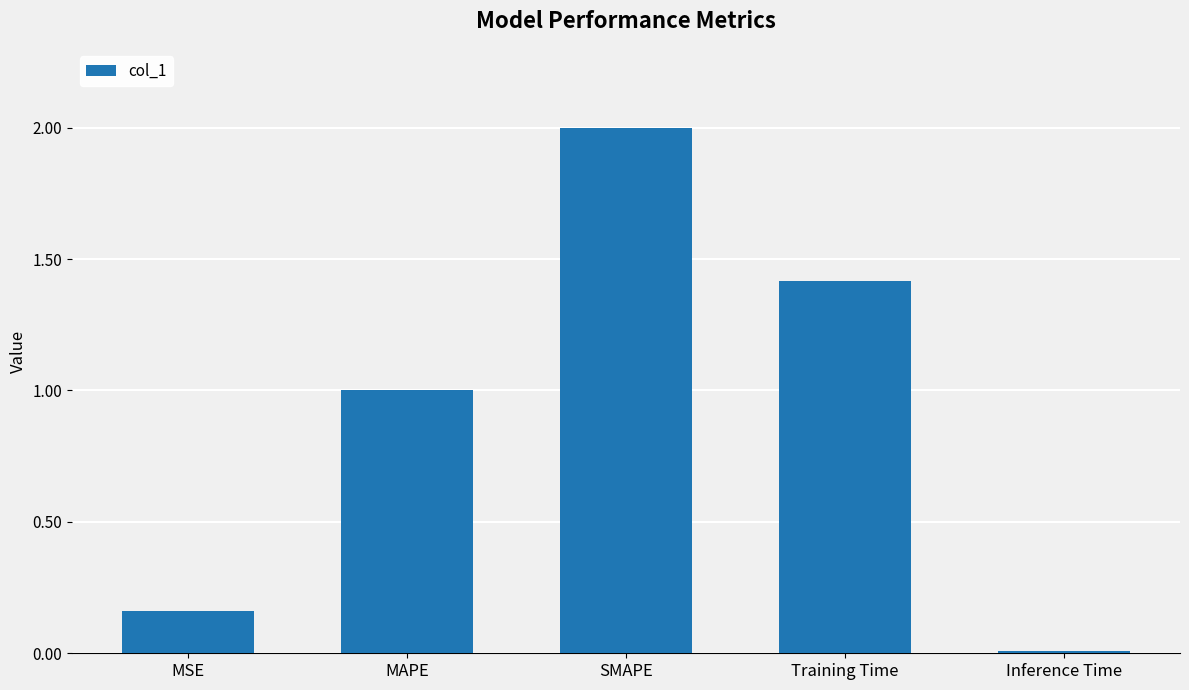

The chart shows a value of 1.3 at SMAPE. True or false?

False